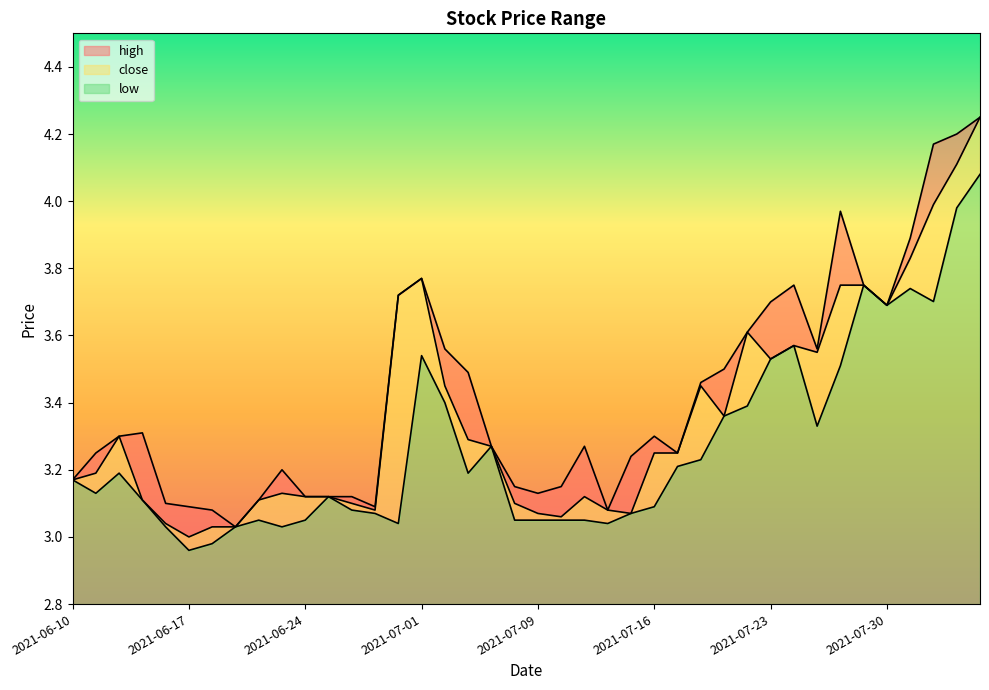

What is the difference between the highest and lowest values at 2021-07-15?

0.2